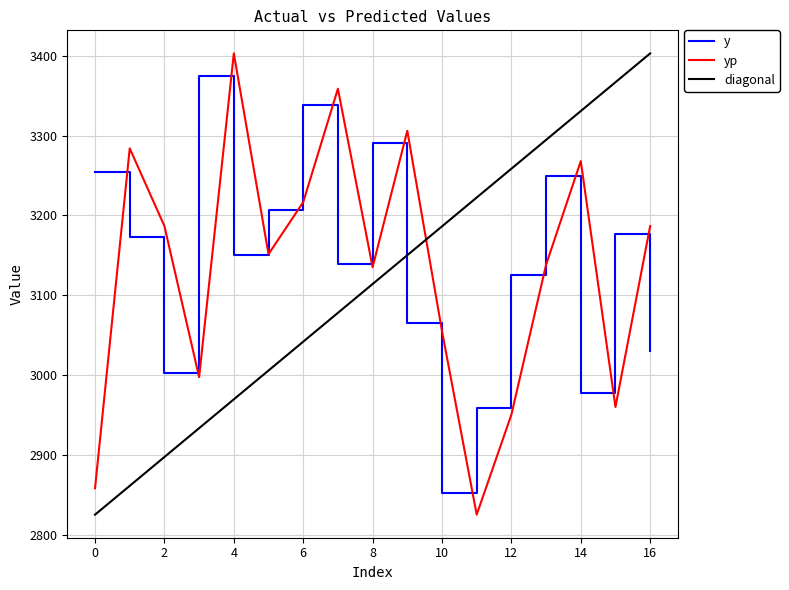

Reading right to left, transcribe all the data shown in this chart.

y: 16=3030.0	15=3177.0	14=2978.0	13=3249.0	12=3126.0	11=2959.0	10=2853.0	9=3066.0	8=3291.0	7=3139.0	6=3338.0	5=3207.0	4=3151.0	3=3375.0	2=3003.0	1=3173.0	0=3255.0
yp: 16=3186.8	15=2960.4	14=3268.0	13=3138.4	12=2950.8	11=2825.7	10=3055.4	9=3305.9	8=3135.3	7=3358.6	6=3216.7	5=3151.6	4=3402.8	3=2997.8	2=3186.7	1=3283.9	0=2858.7